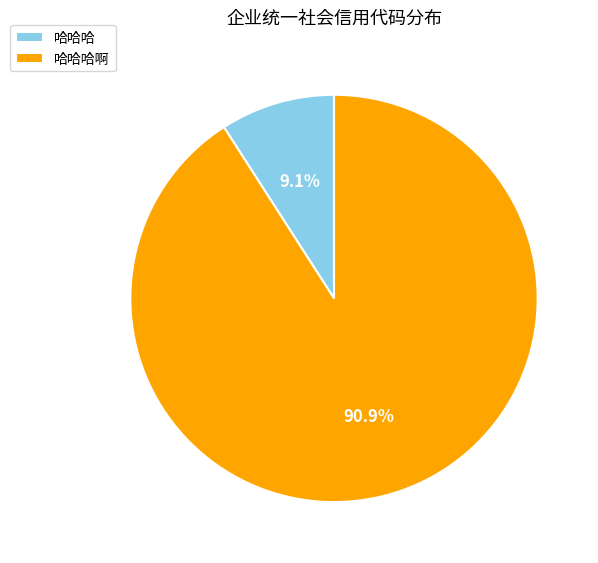

Approximately how many times larger is the value at 哈哈哈 compared to 哈哈哈啊?

0.1